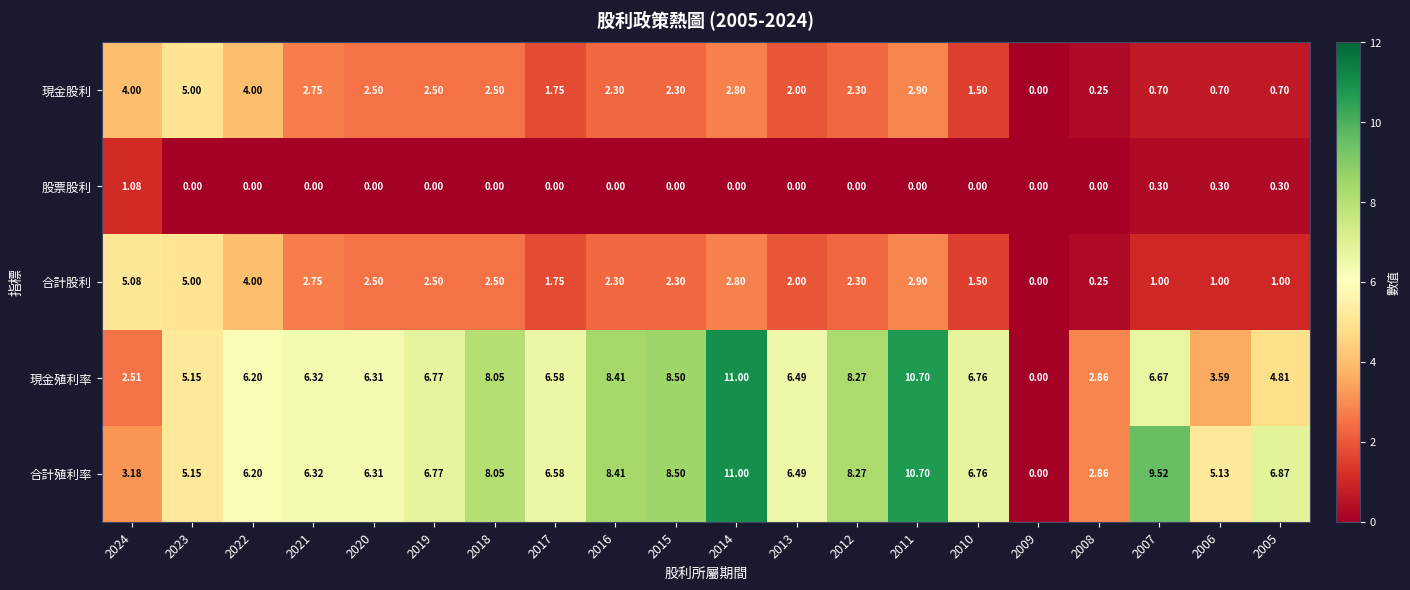

Count the number of data series in this chart.

5